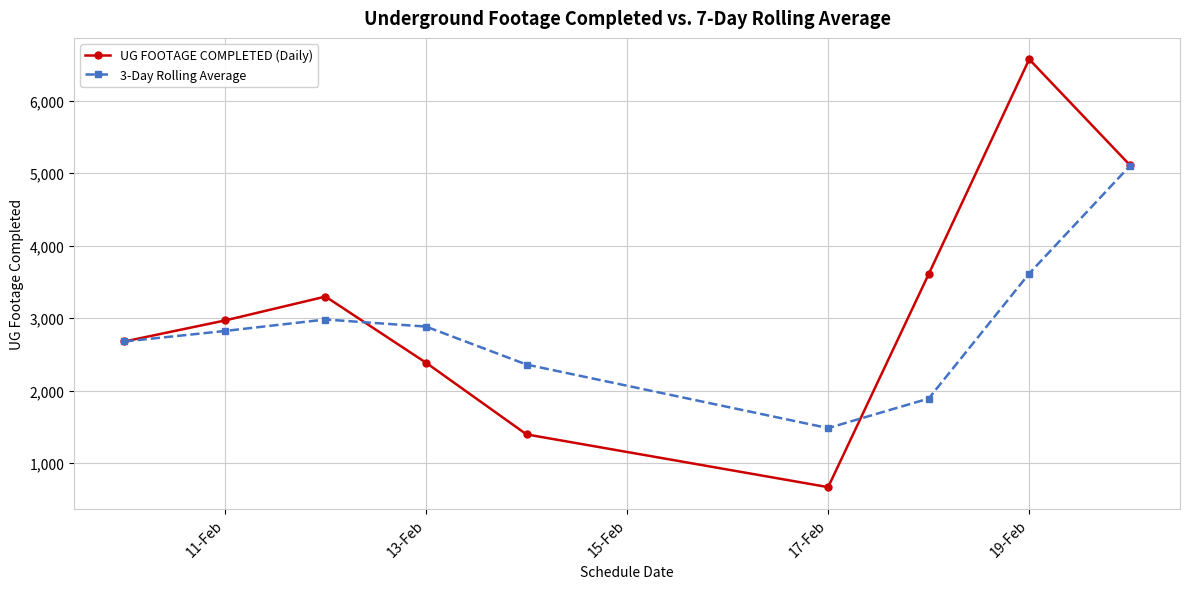

Count the number of data series in this chart.

2